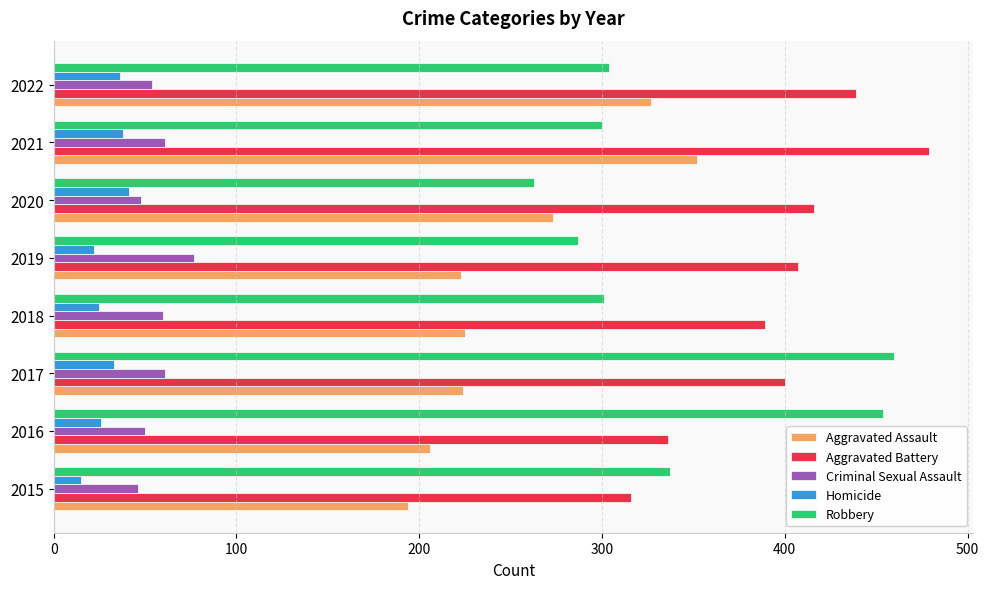

What is the minimum value for Aggravated Assault?

194